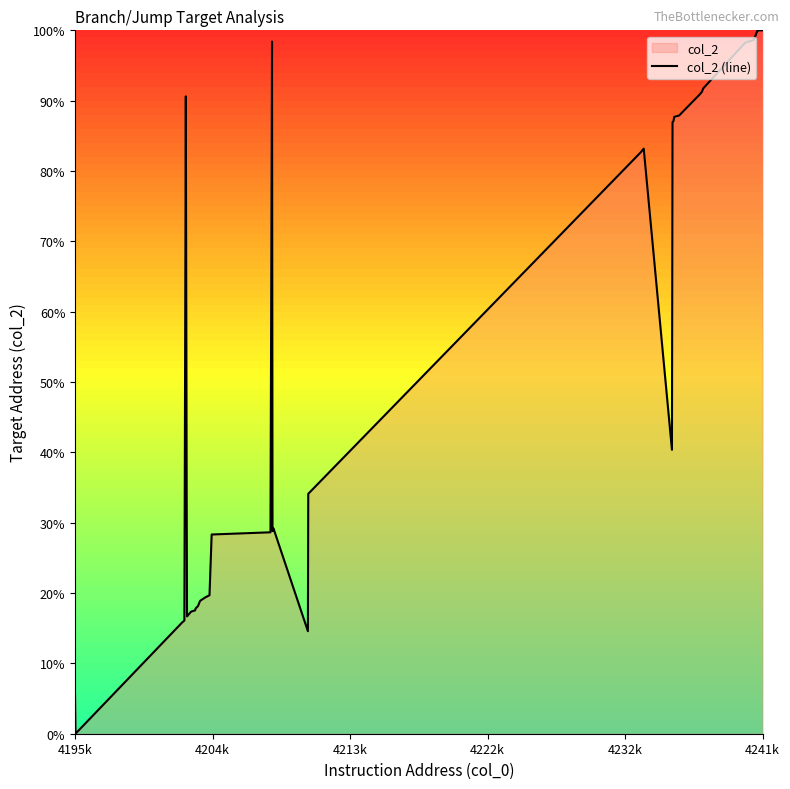

What is the greatest value displayed?

100.0